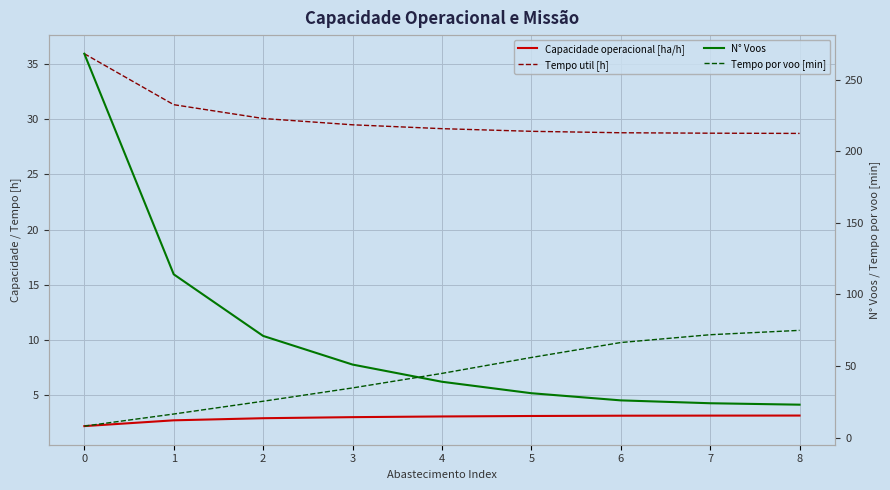

What is the spread (max minus min) of values at 1?

111.2